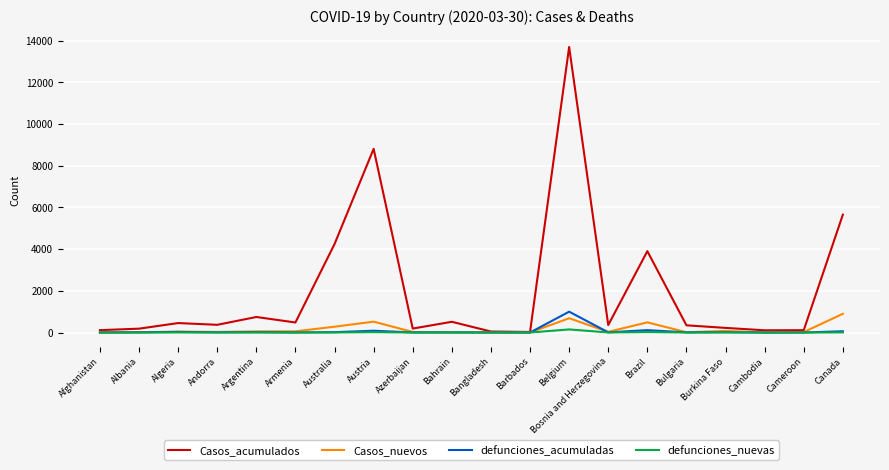

What is the difference between the maximum and minimum values in the Casos_acumulados series?

13675